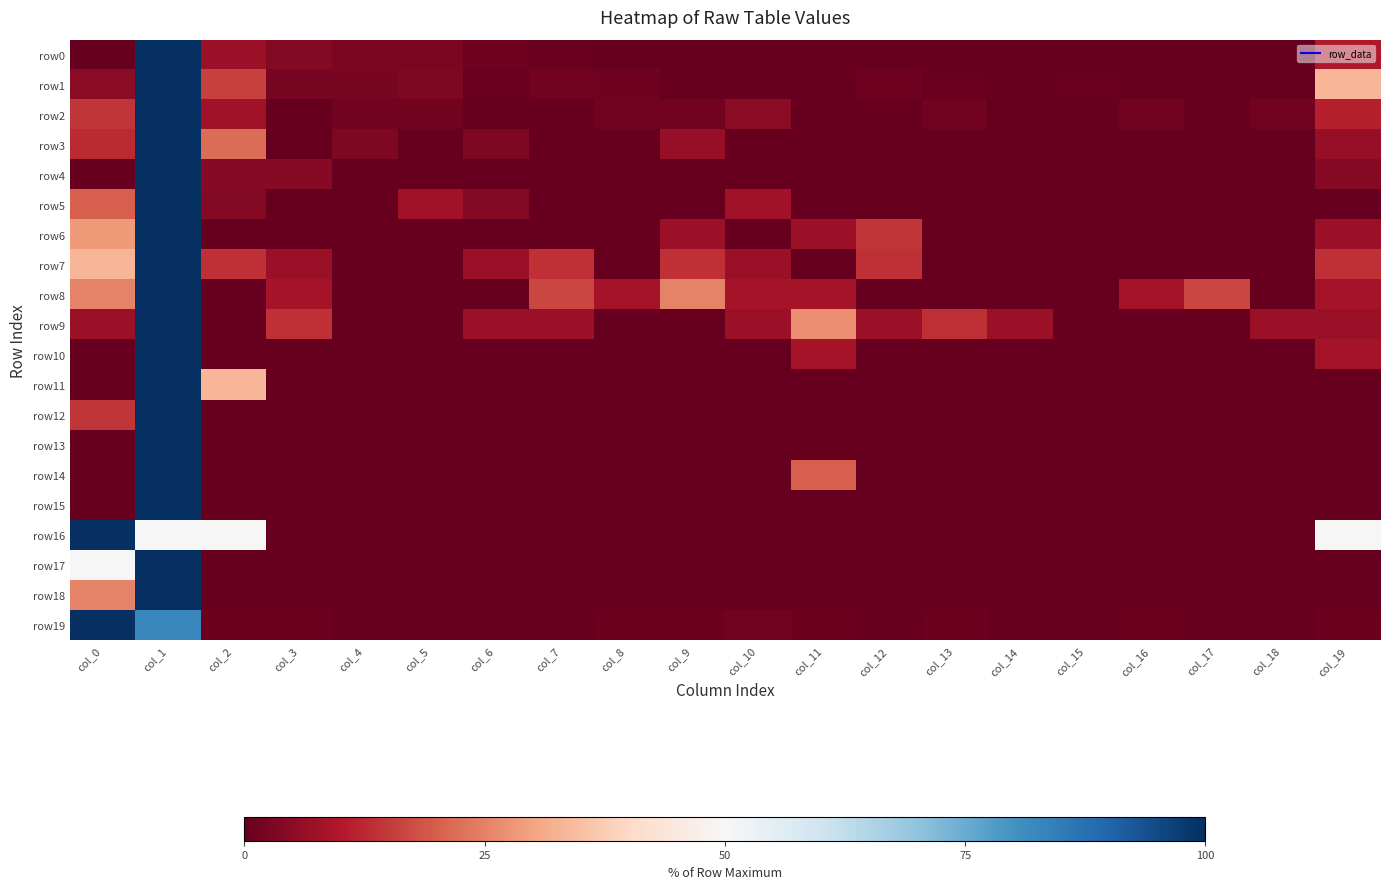

Which series has the largest total across all categories?

row16